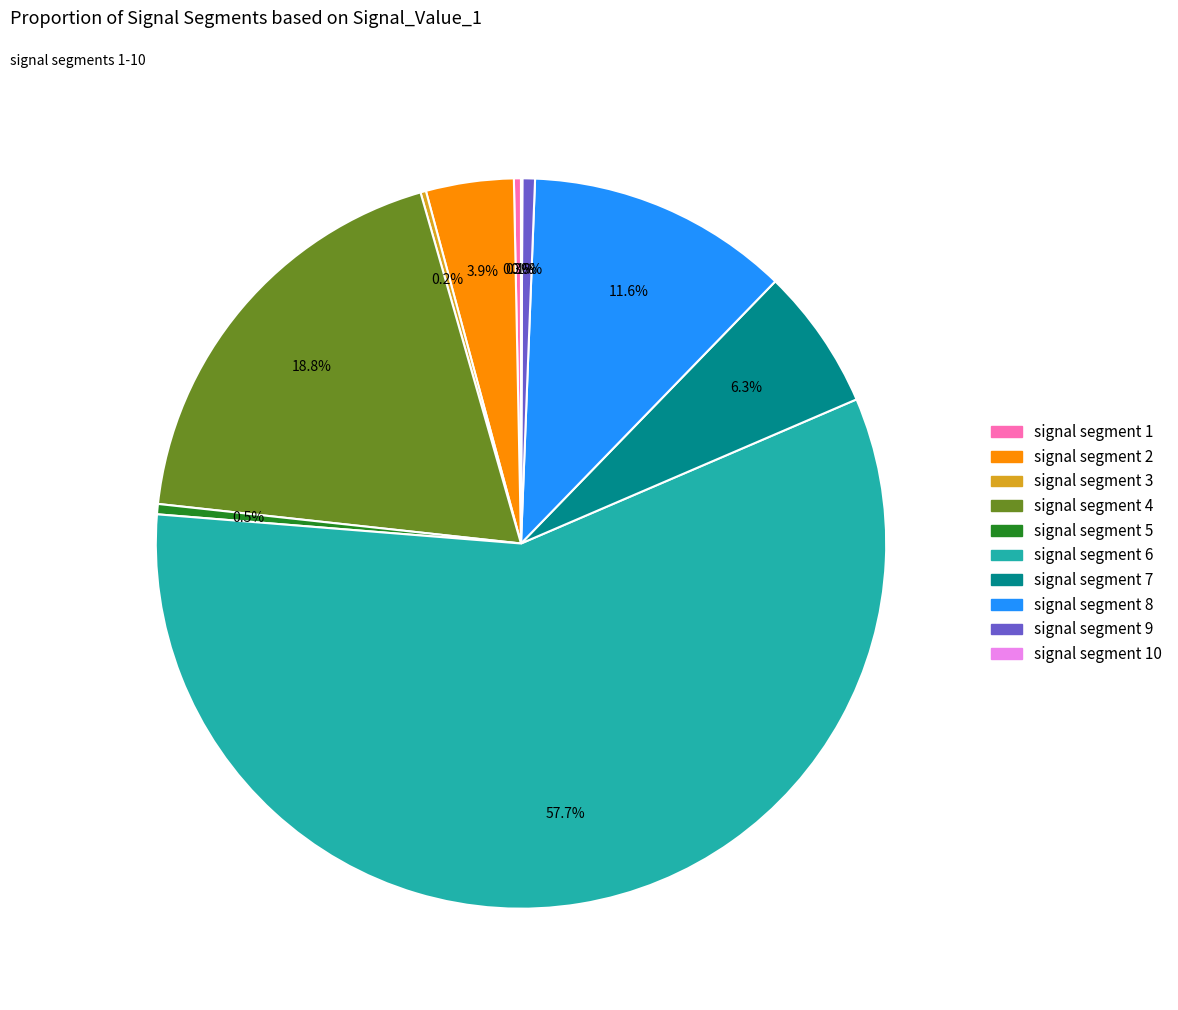

Is there any slice that represents more than half of the pie?

Yes